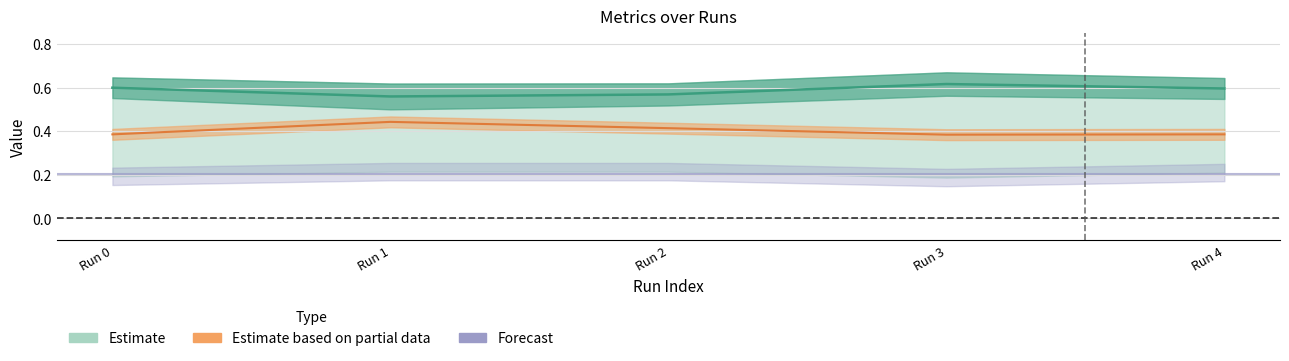

Does the chart display data point markers on the line(s)?

No